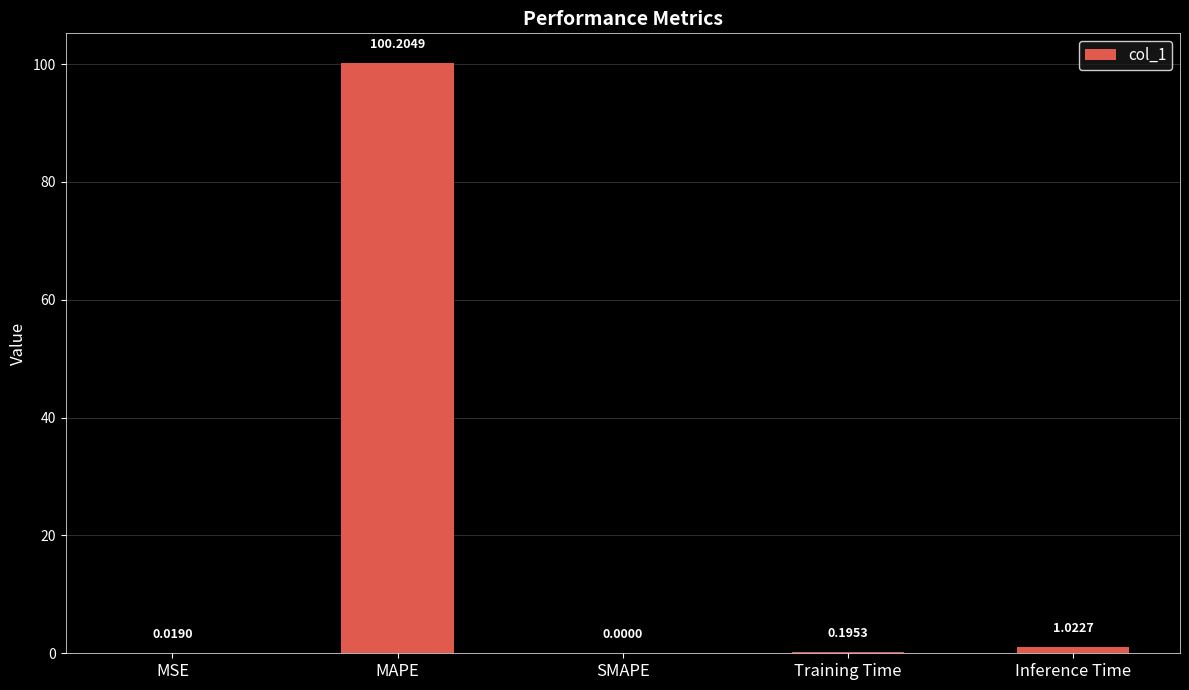

Which label corresponds to the largest value in the chart?

MAPE